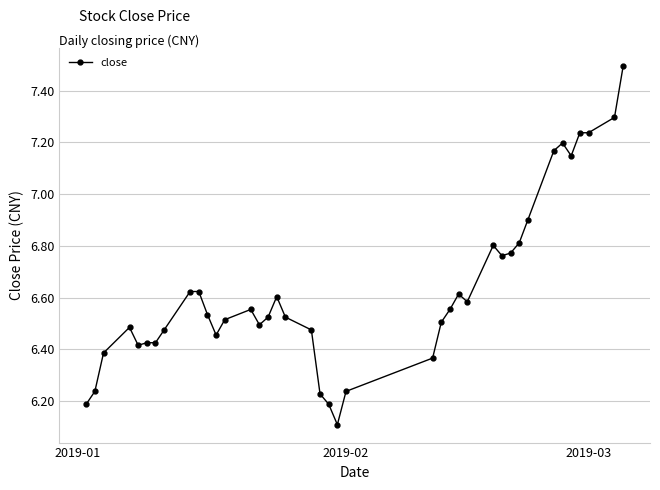

What is the difference between the maximum and minimum values?

1.4